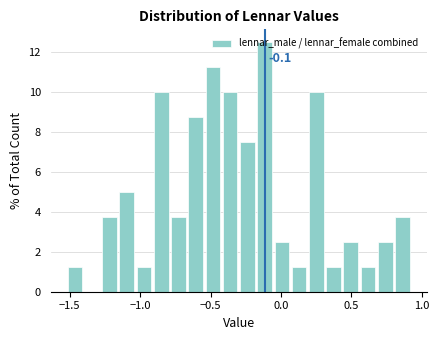

Read against the x-axis, roughly where is the centre of the tallest bar?

-0.10